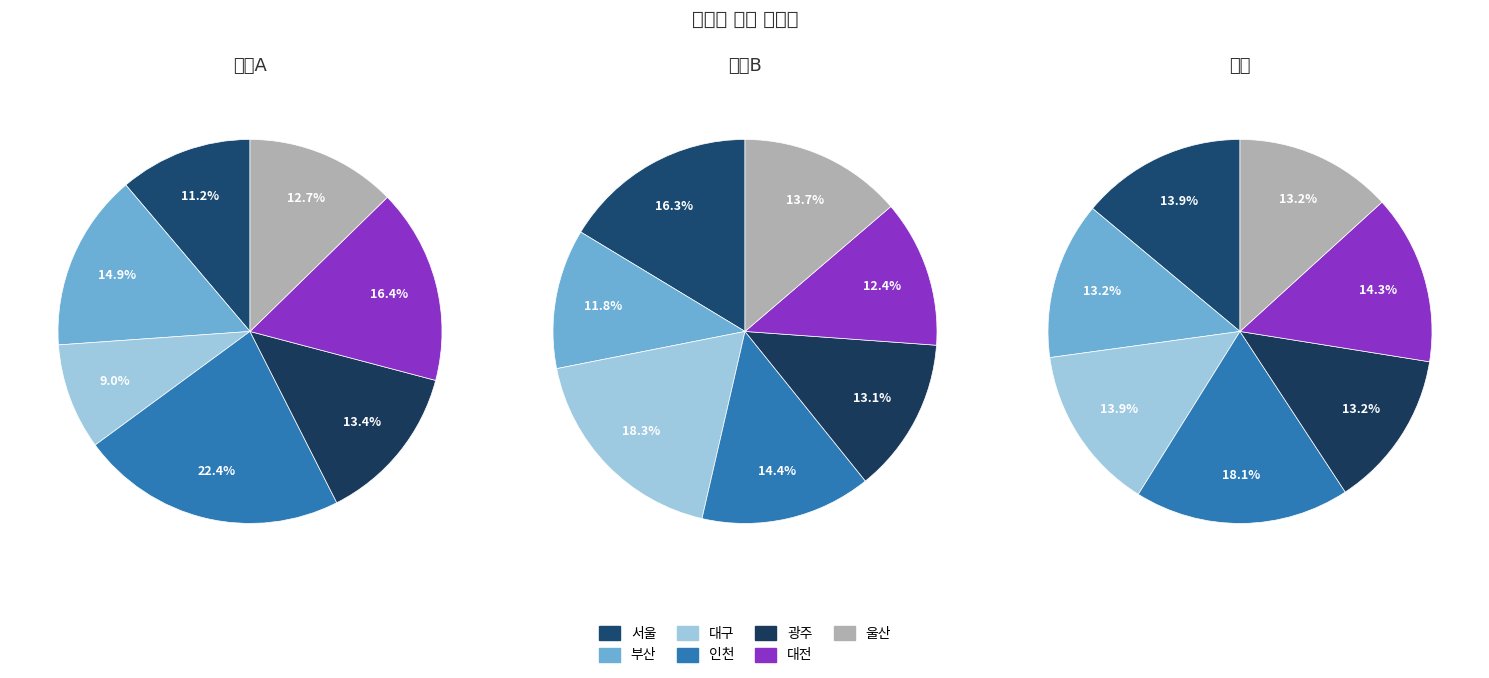

True or false: 인천 accounts for 22% of the total.

True